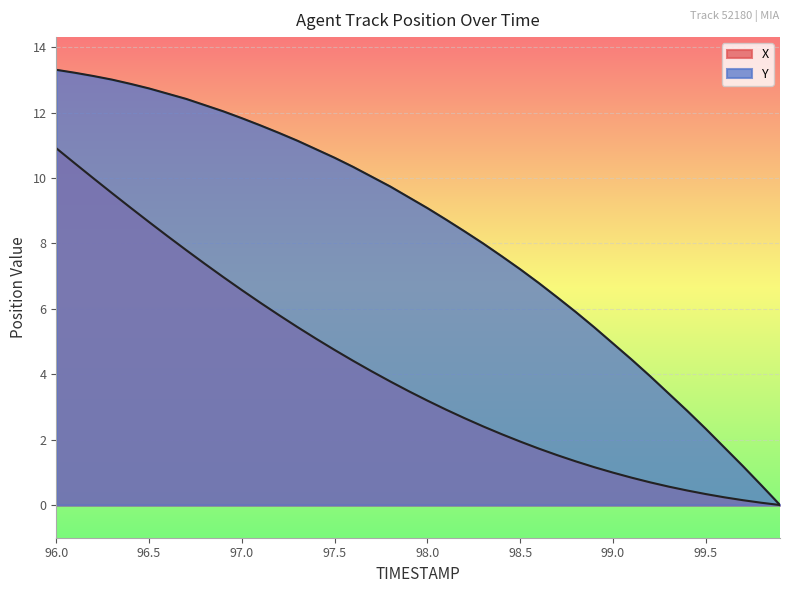

True or false: Y has a value of 11.4 at 97.2.

True